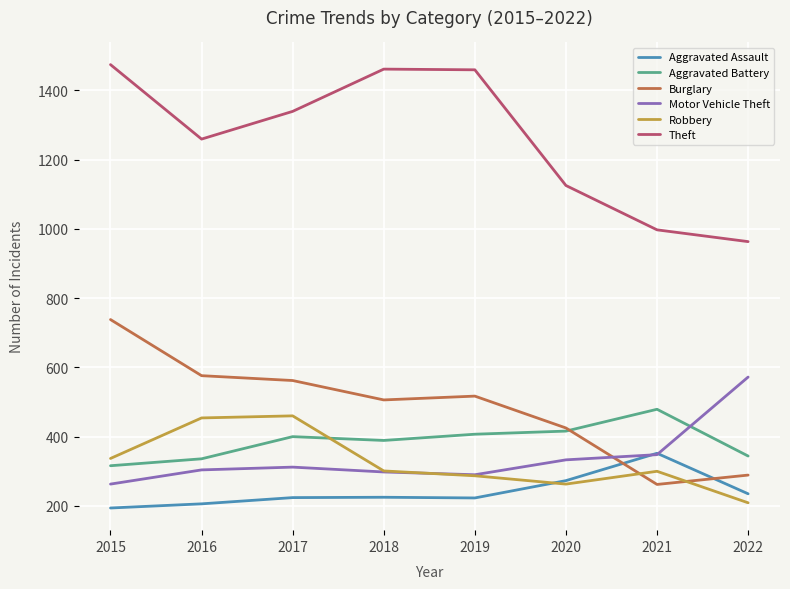

What are all the series names shown in the legend?

Aggravated Assault, Aggravated Battery, Burglary, Motor Vehicle Theft, Robbery, Theft